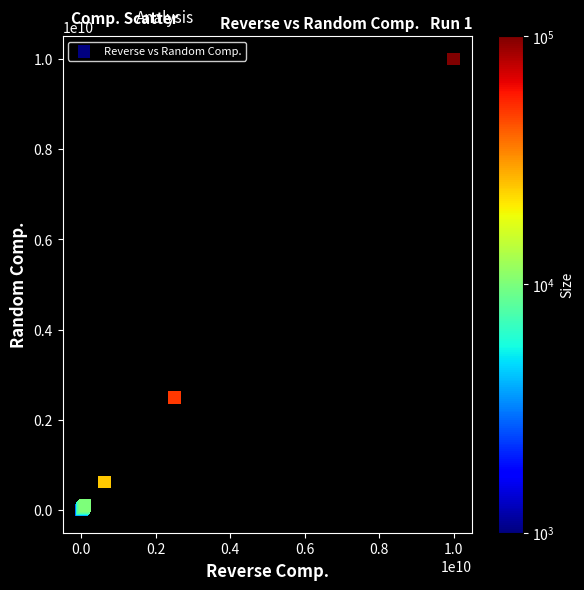

What Y value in the scatter plot is closest to 5000510567?

2500003960